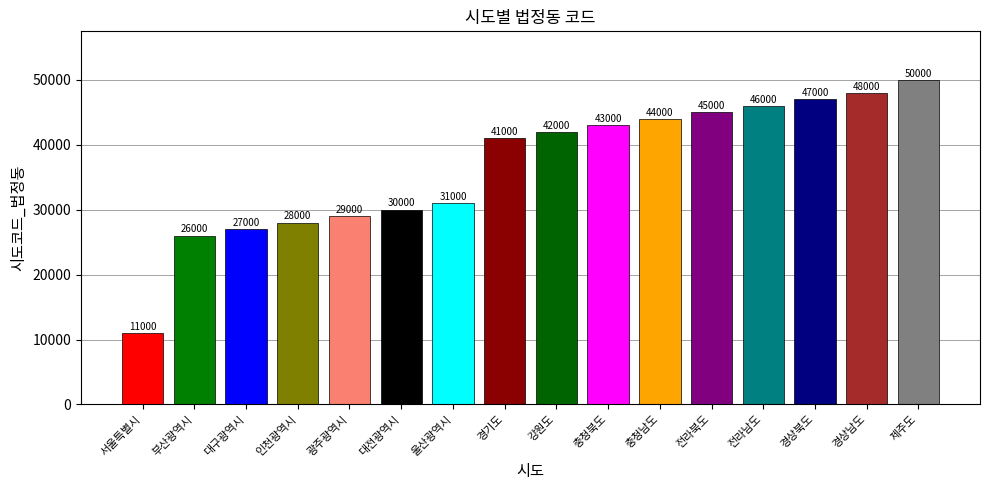

How many data points are above 42000?

7